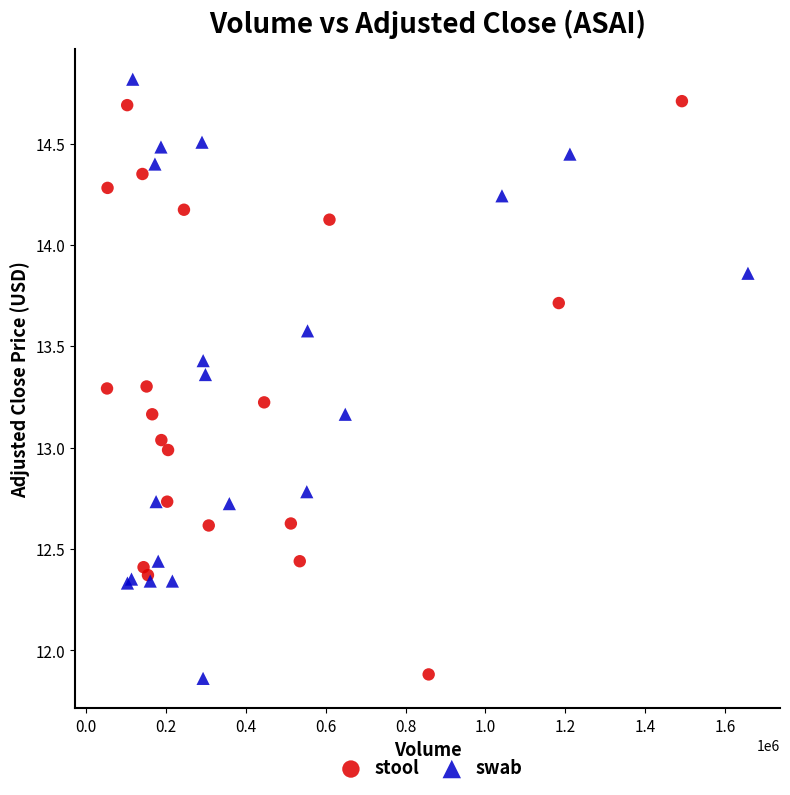

What are all the series names shown in the legend?

stool, swab